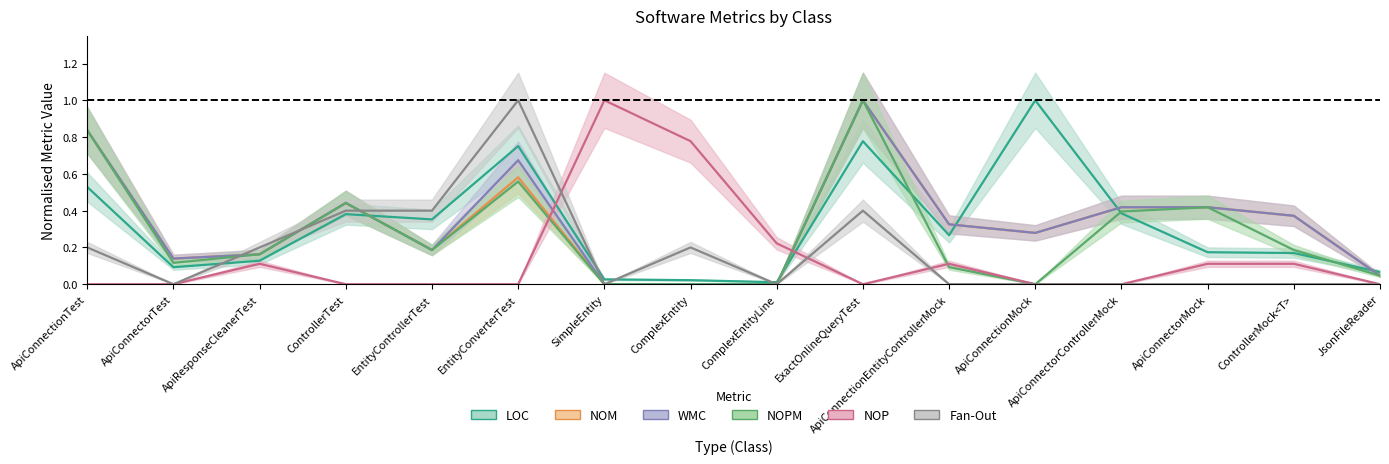

Is the value of NOPM at ComplexEntityLine greater than the value of NOM at ApiResponseCleanerTest?

No